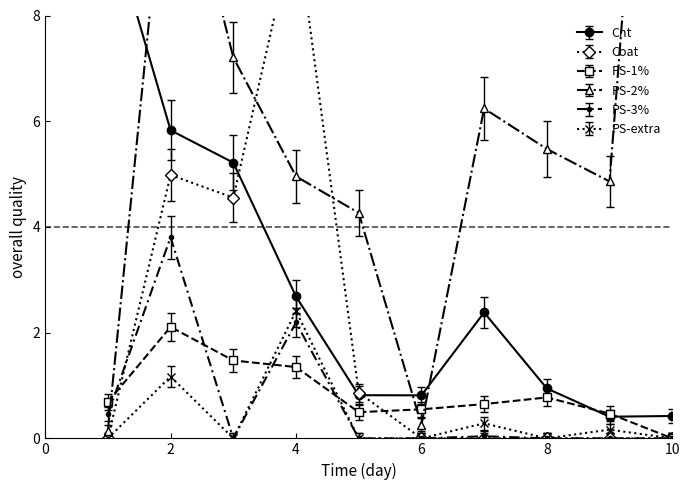

True or false: RF=0.48 and RF=0.96 intersect in this chart.

True